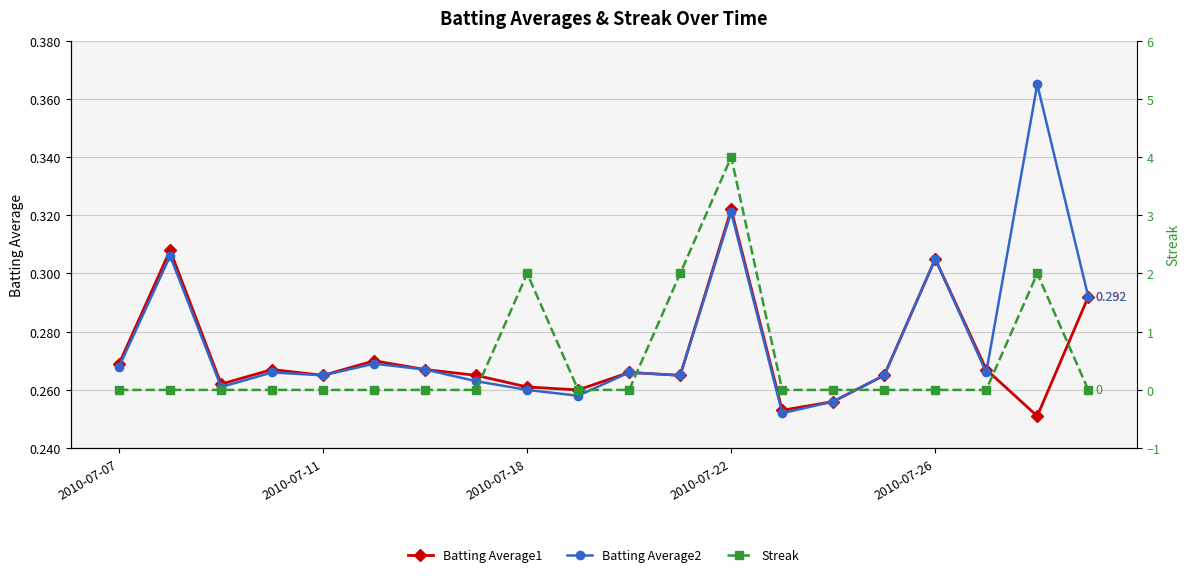

At how many categories does at least one series exceed 1?

4